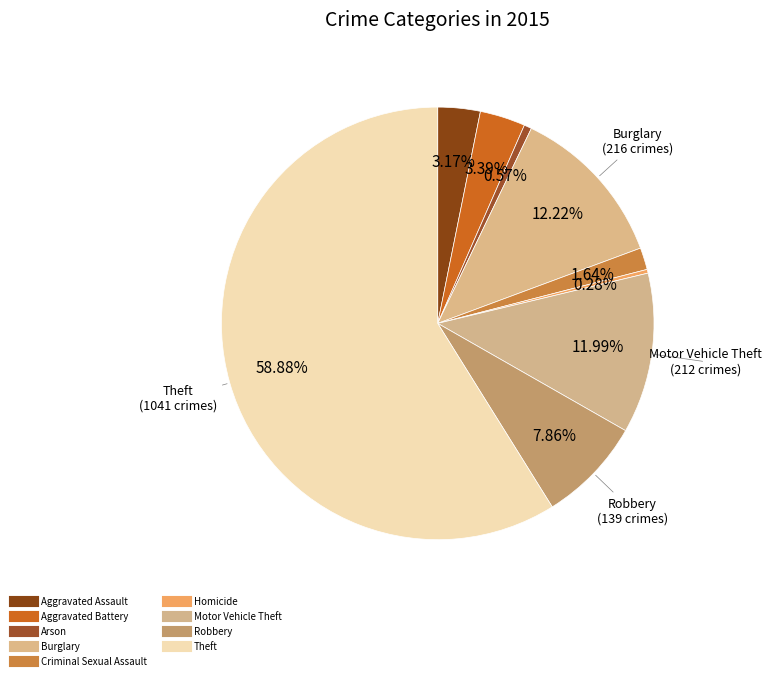

How many slices are in this pie chart?

9